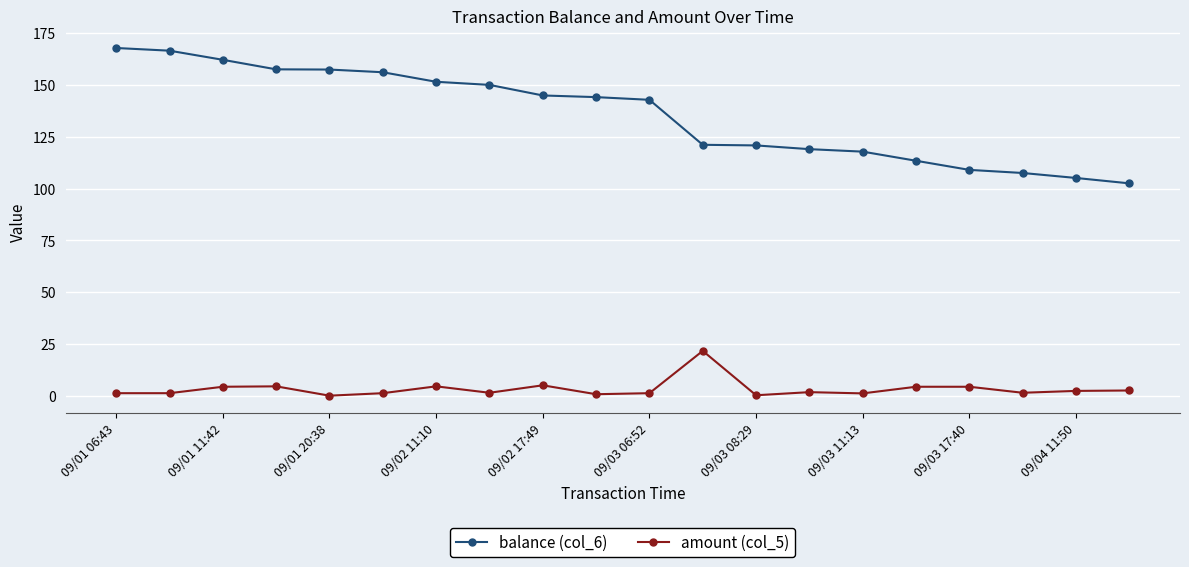

Which series has the largest range (max minus min)?

balance (col_6)